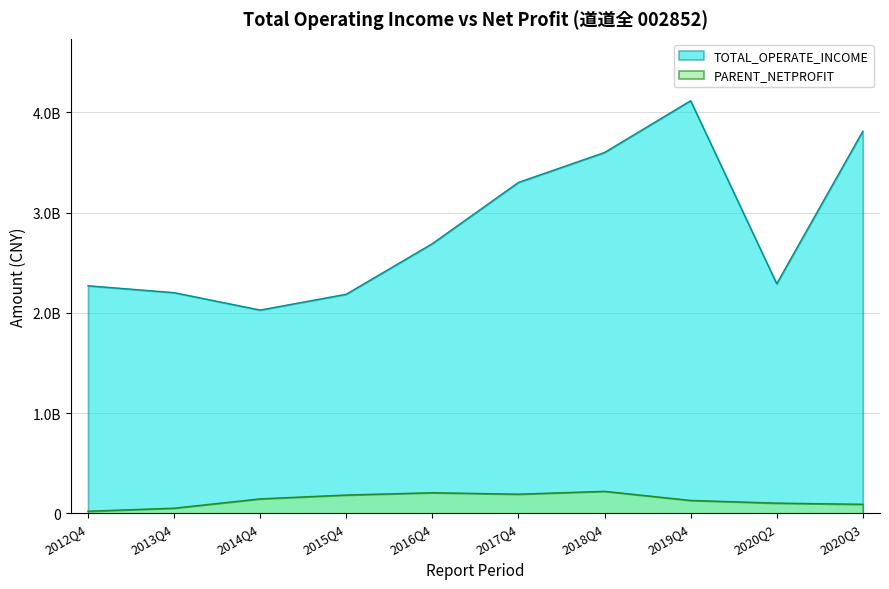

Is it true that TOTAL_OPERATE_INCOME equals 2291087705.1 at 2020Q2?

True